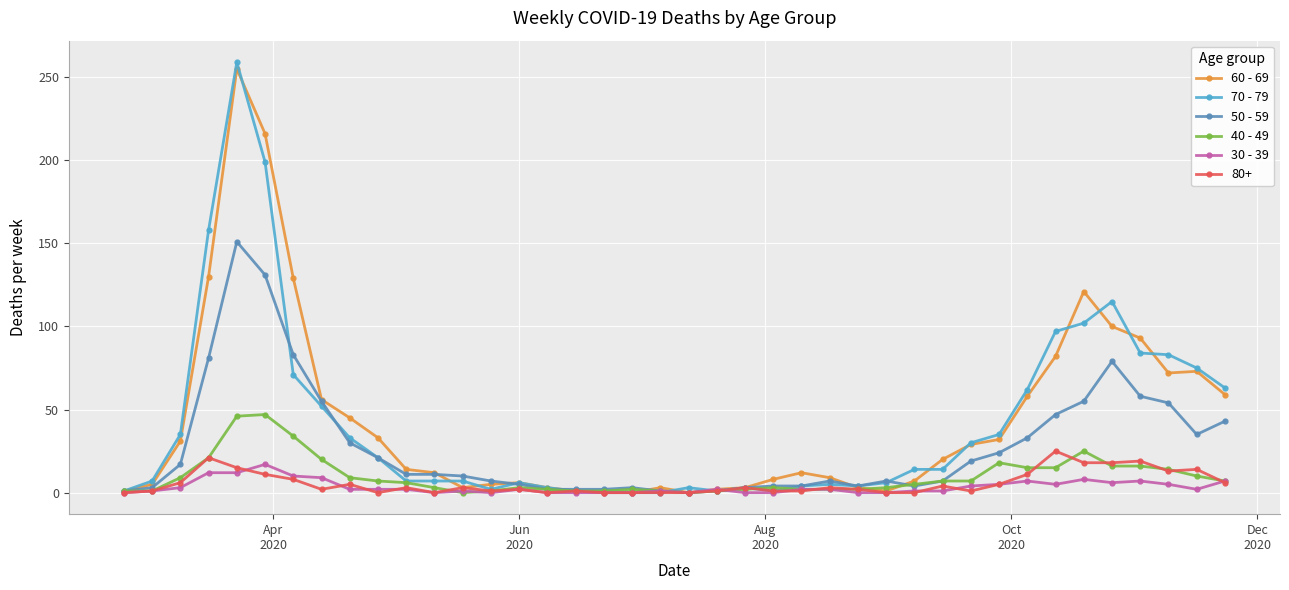

Which series has the widest spread of values?

70 - 79